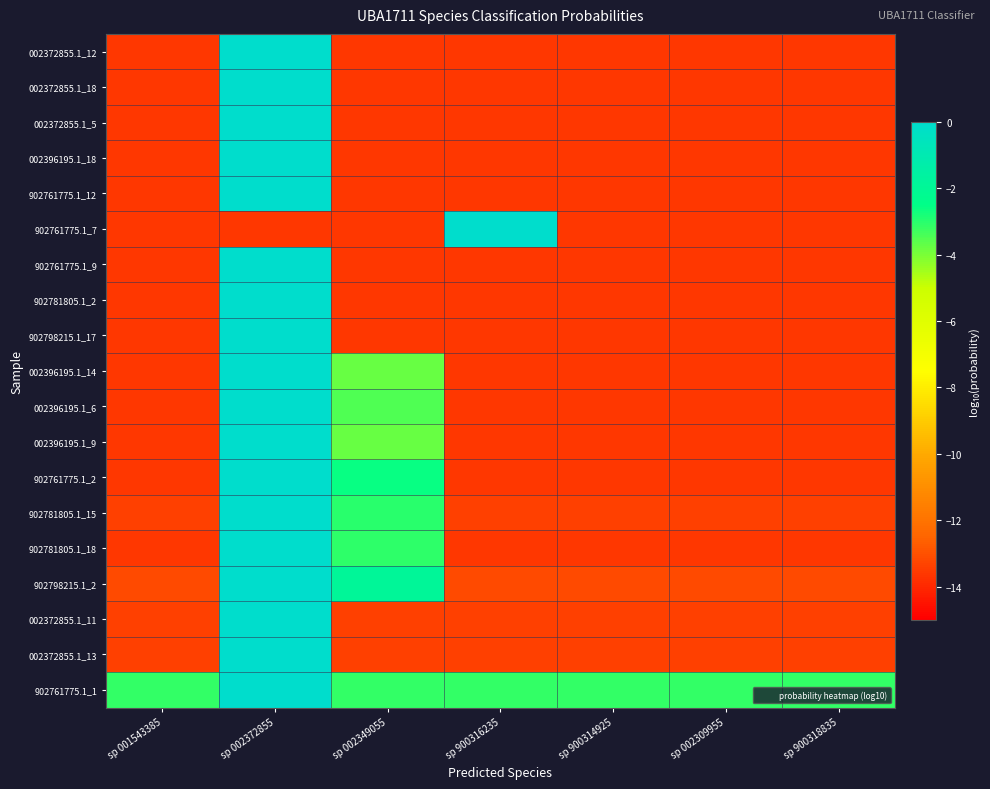

Reading left to right, what are all the values shown in this chart?

002372855.1_12: sp 001543385=-13.6	sp 002372855=-0.0	sp 002349055=-13.6	sp 900316235=-13.6	sp 900314925=-13.6	sp 002309955=-13.6	sp 900318835=-13.6
002372855.1_18: sp 001543385=-13.6	sp 002372855=-0.0	sp 002349055=-13.6	sp 900316235=-13.6	sp 900314925=-13.6	sp 002309955=-13.6	sp 900318835=-13.6
002372855.1_5: sp 001543385=-13.6	sp 002372855=-0.0	sp 002349055=-13.6	sp 900316235=-13.6	sp 900314925=-13.6	sp 002309955=-13.6	sp 900318835=-13.6
002396195.1_18: sp 001543385=-13.6	sp 002372855=-0.0	sp 002349055=-13.6	sp 900316235=-13.6	sp 900314925=-13.6	sp 002309955=-13.6	sp 900318835=-13.6
902761775.1_12: sp 001543385=-13.6	sp 002372855=-0.0	sp 002349055=-13.6	sp 900316235=-13.6	sp 900314925=-13.6	sp 002309955=-13.6	sp 900318835=-13.6
902761775.1_7: sp 001543385=-13.6	sp 002372855=-13.6	sp 002349055=-13.6	sp 900316235=-0.0	sp 900314925=-13.6	sp 002309955=-13.6	sp 900318835=-13.6
902761775.1_9: sp 001543385=-13.6	sp 002372855=-0.0	sp 002349055=-13.6	sp 900316235=-13.6	sp 900314925=-13.6	sp 002309955=-13.6	sp 900318835=-13.6
902781805.1_2: sp 001543385=-13.6	sp 002372855=-0.0	sp 002349055=-13.6	sp 900316235=-13.6	sp 900314925=-13.6	sp 002309955=-13.6	sp 900318835=-13.6
902798215.1_17: sp 001543385=-13.6	sp 002372855=-0.0	sp 002349055=-13.6	sp 900316235=-13.6	sp 900314925=-13.6	sp 002309955=-13.6	sp 900318835=-13.6
002396195.1_14: sp 001543385=-13.6	sp 002372855=-0.0	sp 002349055=-3.8	sp 900316235=-13.6	sp 900314925=-13.6	sp 002309955=-13.6	sp 900318835=-13.6
002396195.1_6: sp 001543385=-13.6	sp 002372855=-0.0	sp 002349055=-3.5	sp 900316235=-13.6	sp 900314925=-13.6	sp 002309955=-13.6	sp 900318835=-13.6
002396195.1_9: sp 001543385=-13.6	sp 002372855=-0.0	sp 002349055=-3.8	sp 900316235=-13.6	sp 900314925=-13.6	sp 002309955=-13.6	sp 900318835=-13.6
902761775.1_2: sp 001543385=-13.6	sp 002372855=-0.0	sp 002349055=-2.6	sp 900316235=-13.6	sp 900314925=-13.6	sp 002309955=-13.6	sp 900318835=-13.6
902781805.1_15: sp 001543385=-13.4	sp 002372855=-0.0	sp 002349055=-3.0	sp 900316235=-13.4	sp 900314925=-13.4	sp 002309955=-13.4	sp 900318835=-13.4
902781805.1_18: sp 001543385=-13.6	sp 002372855=-0.0	sp 002349055=-3.1	sp 900316235=-13.6	sp 900314925=-13.6	sp 002309955=-13.6	sp 900318835=-13.6
902798215.1_2: sp 001543385=-13.1	sp 002372855=-0.0	sp 002349055=-1.9	sp 900316235=-13.1	sp 900314925=-13.1	sp 002309955=-13.1	sp 900318835=-13.1
002372855.1_11: sp 001543385=-13.4	sp 002372855=-0.0	sp 002349055=-13.4	sp 900316235=-13.4	sp 900314925=-13.4	sp 002309955=-13.4	sp 900318835=-13.4
002372855.1_13: sp 001543385=-13.4	sp 002372855=-0.0	sp 002349055=-13.4	sp 900316235=-13.4	sp 900314925=-13.4	sp 002309955=-13.4	sp 900318835=-13.4
902761775.1_1: sp 001543385=-3.1	sp 002372855=-0.0	sp 002349055=-3.1	sp 900316235=-3.1	sp 900314925=-3.1	sp 002309955=-3.1	sp 900318835=-3.1